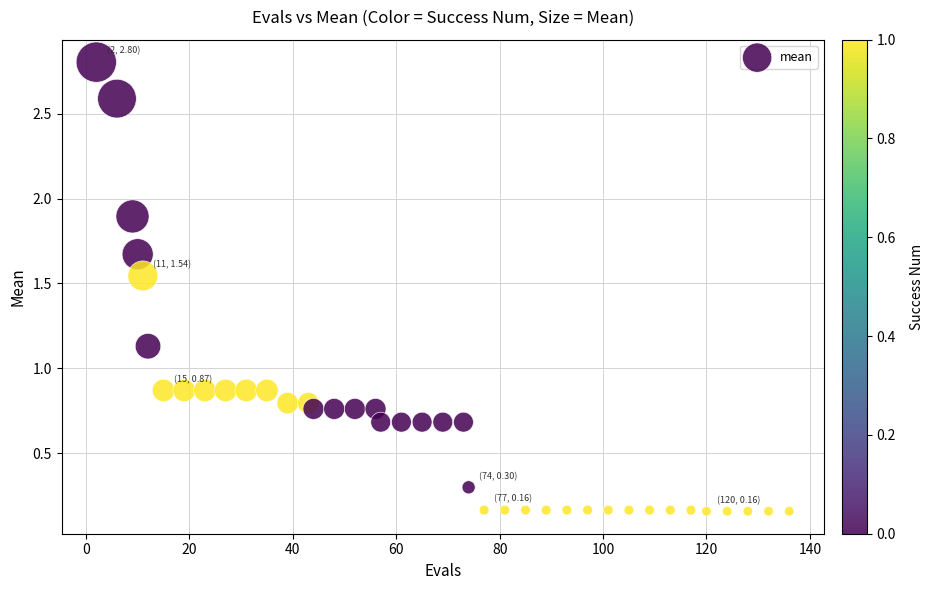

What is the range of X values (max minus min)?

134.0